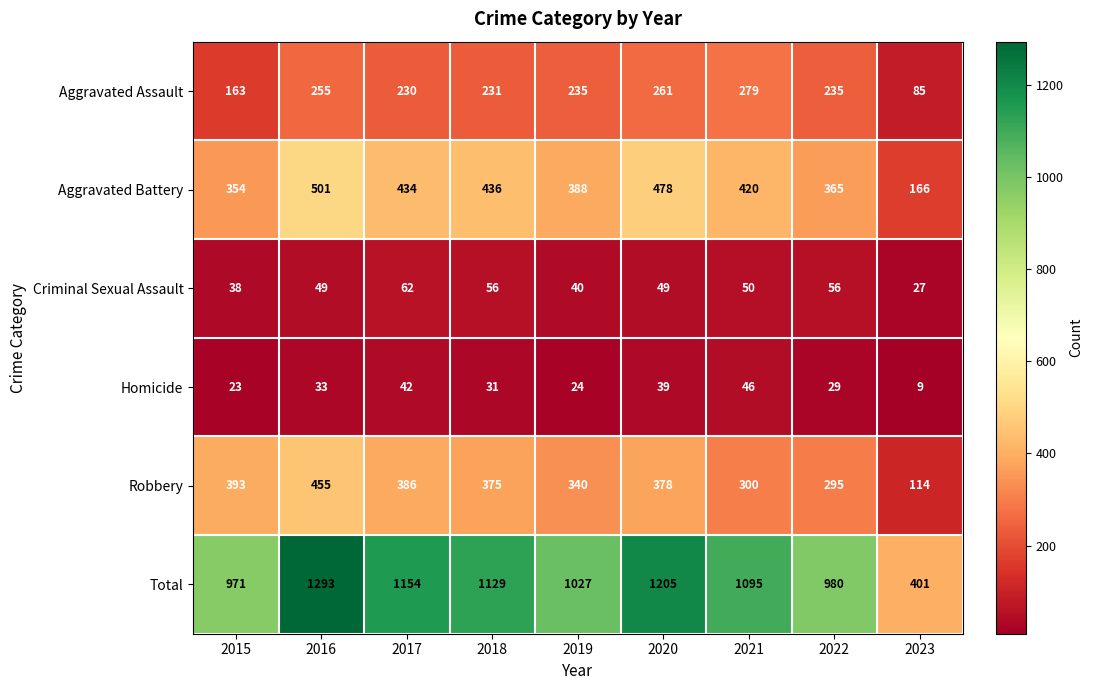

Which series changed the most between 2016 and 2019?

Total